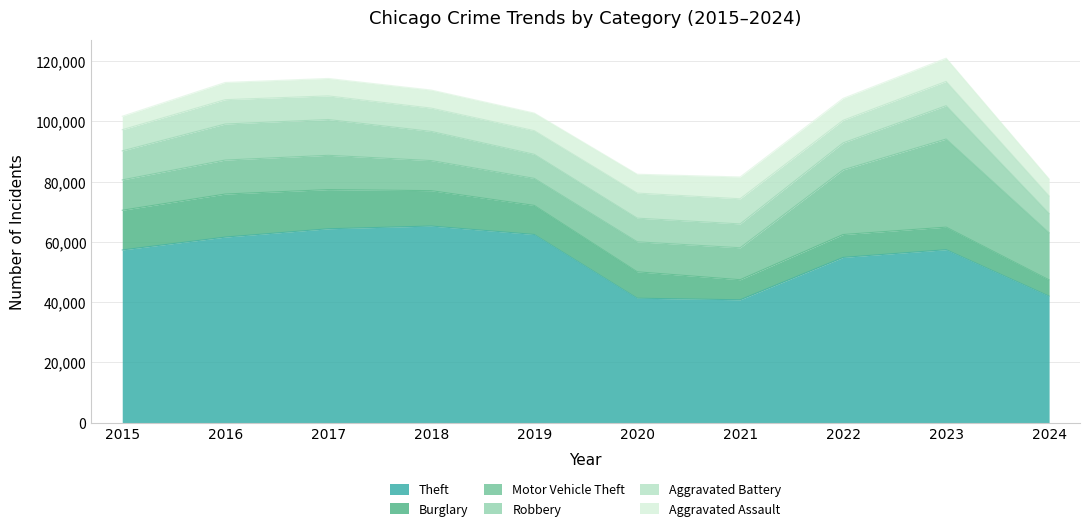

What is the greatest value displayed?

65290